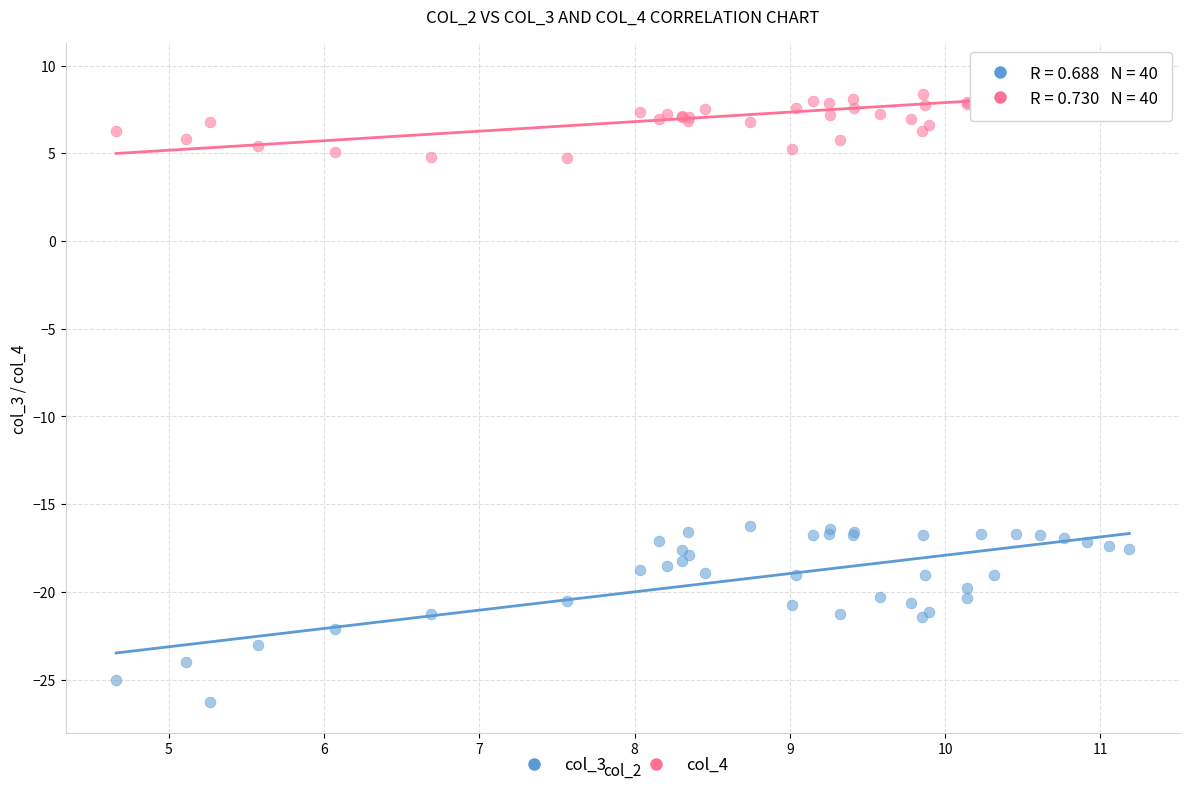

Which series reaches the maximum Y coordinate?

col_4